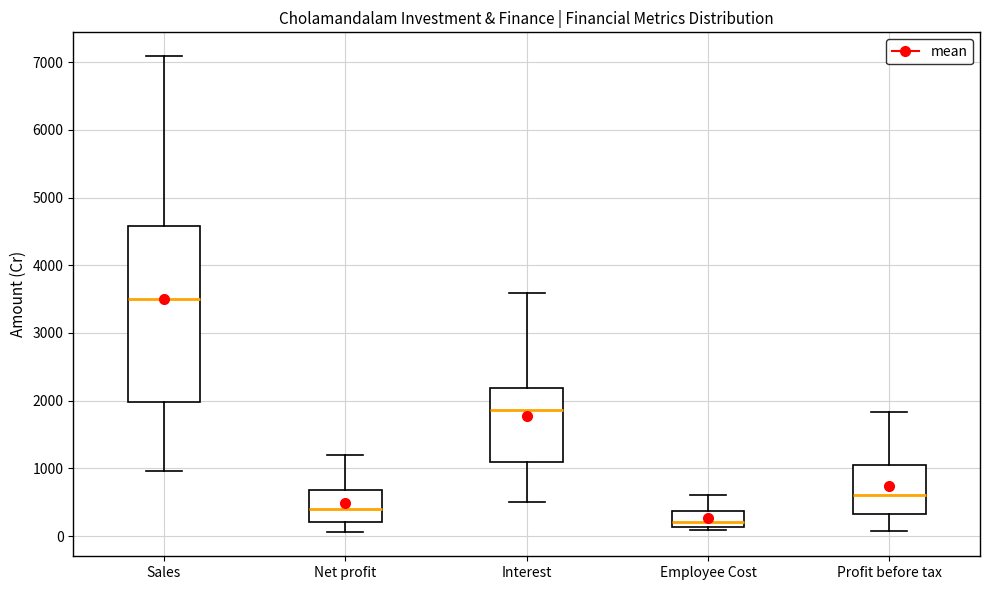

Comparing the boxes themselves (not the whiskers), which one is the tallest?

Sales